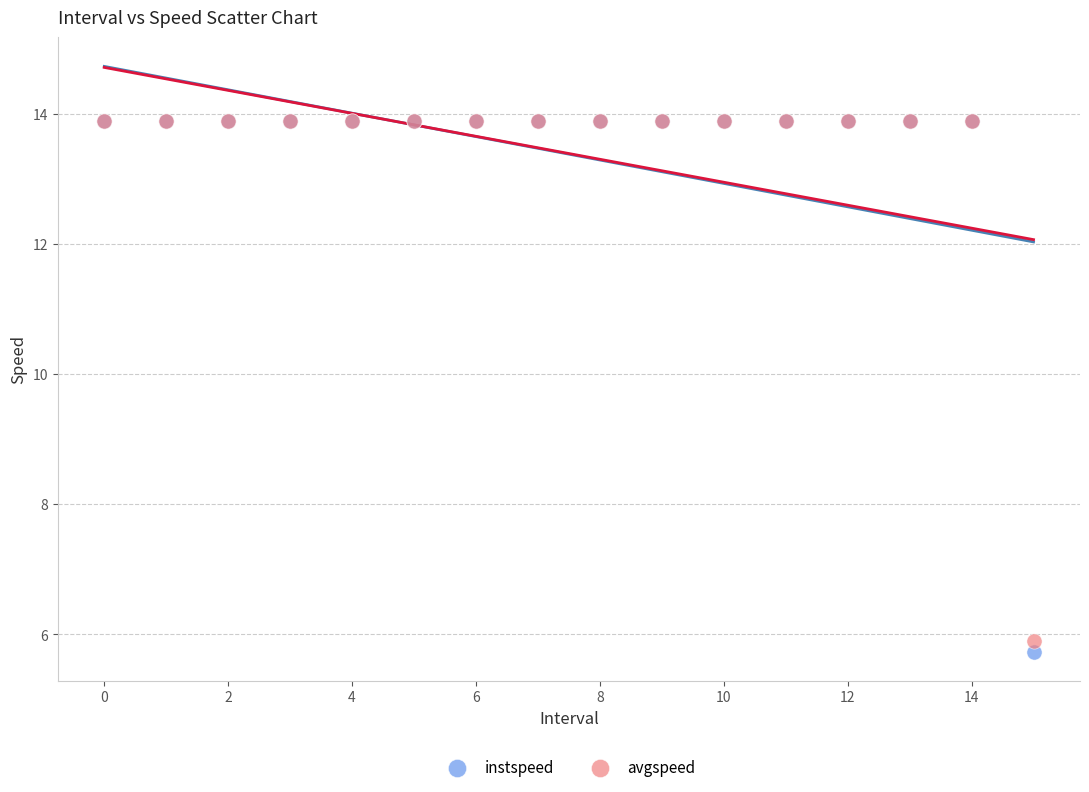

In the avgspeed series, what Y value is closest to 9?

5.9